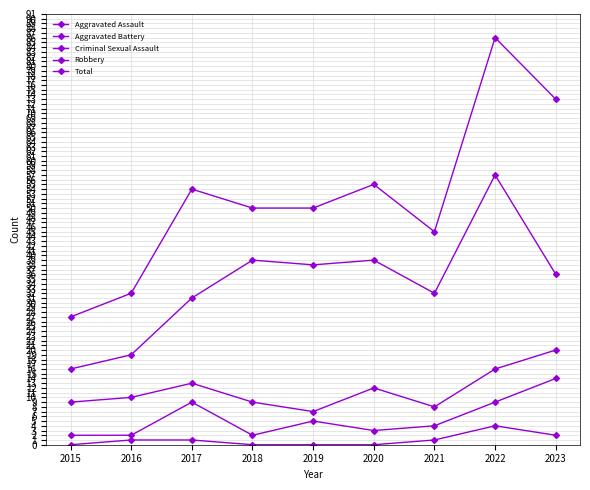

True or false: Criminal Sexual Assault and Robbery cross at least once.

False